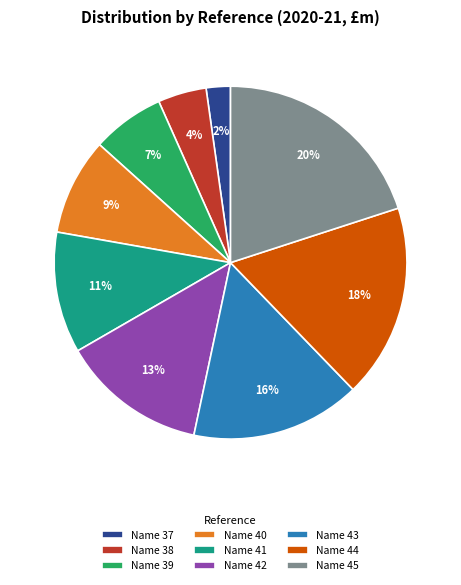

Which has a higher value, Name 42 or Name 39?

Name 42